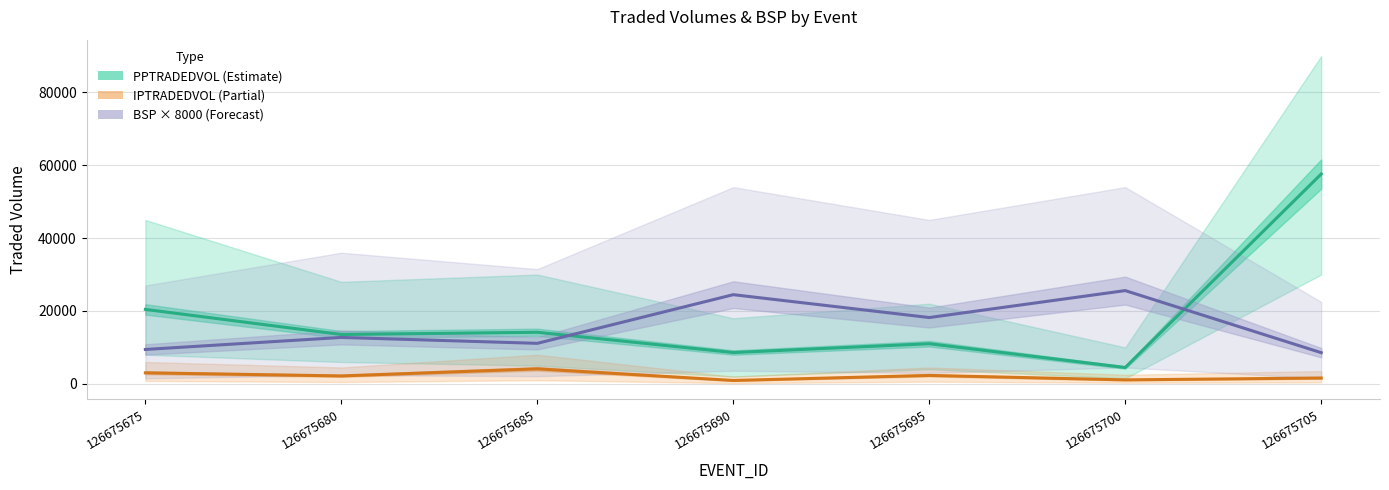

Is it true that IPTRADEDVOL (Partial) equals 1087.7 at 126675700?

True